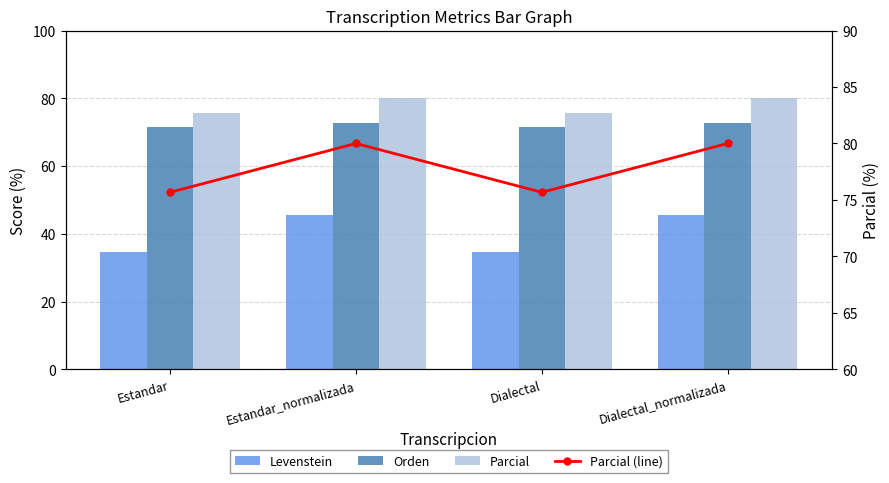

Between Estandar_normalizada and Dialectal, which is larger?

Estandar_normalizada